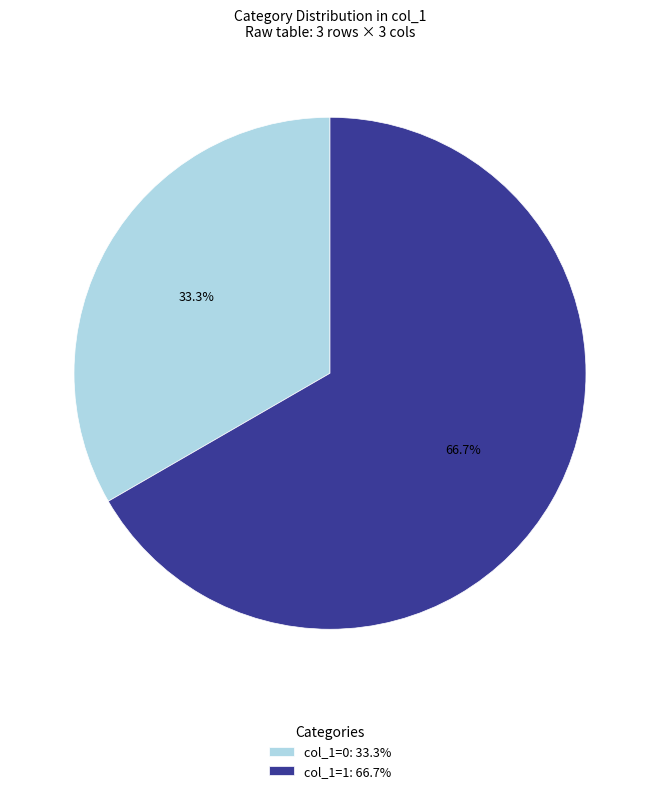

What is the ratio of the value at col_1=0: 33.3% to the value at col_1=1: 66.7%?

0.5